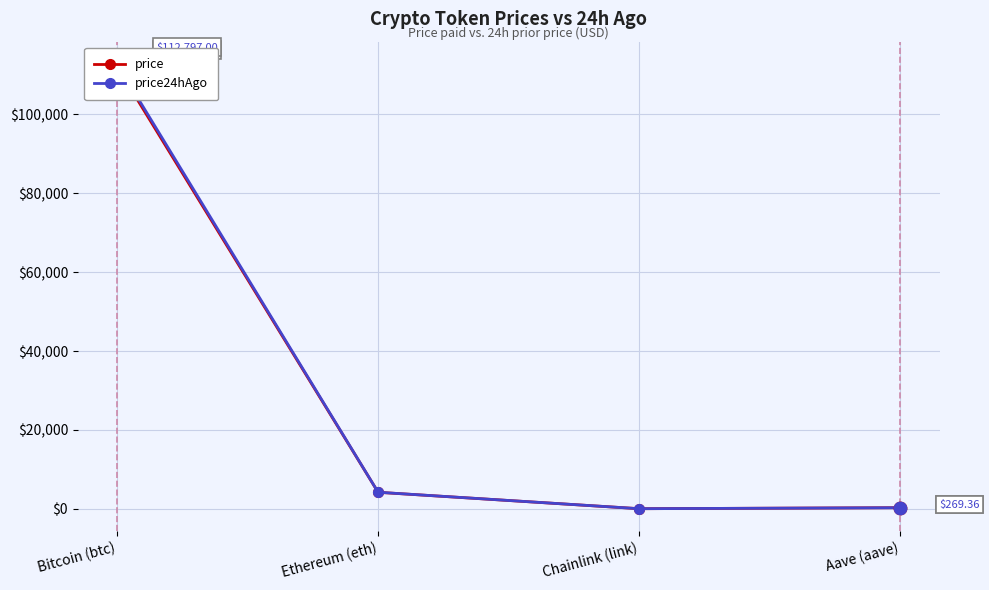

Which series reaches the maximum Y coordinate?

price24hAgo